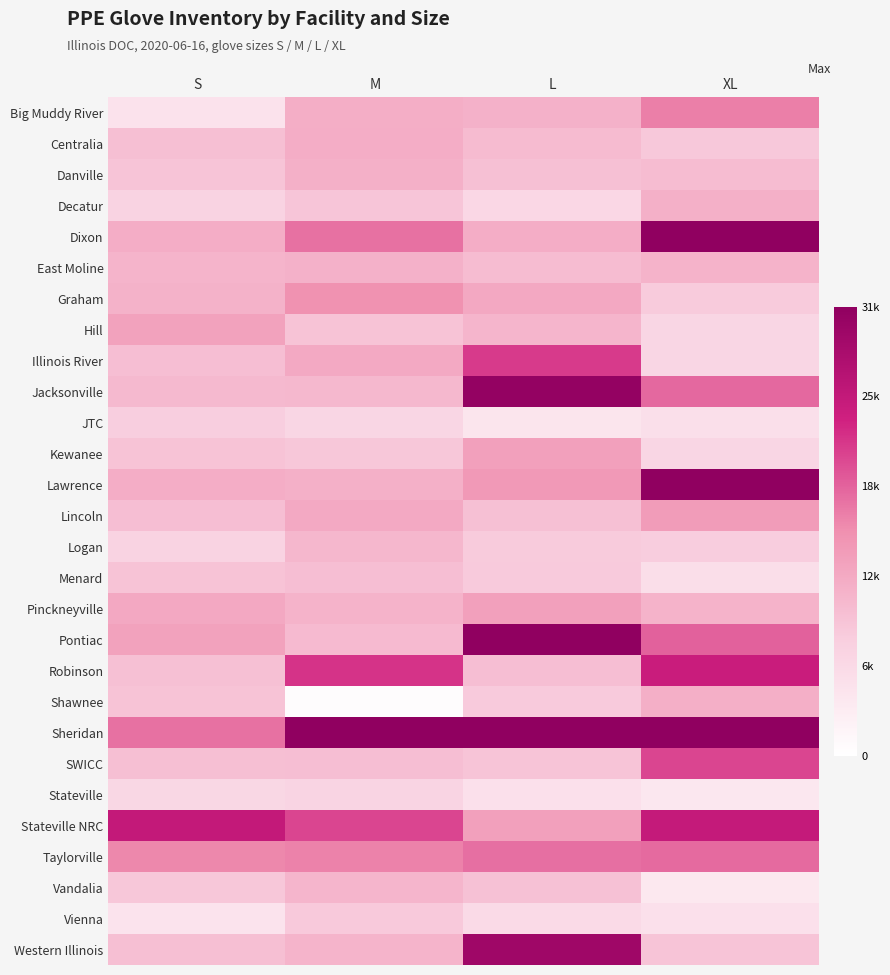

Rank the series by their maximum value, from lowest to highest.

Stateville, JTC, Vienna, Menard, Logan, Vandalia, East Moline, Danville, Decatur, Shawnee, Centralia, Hill, Kewanee, Pinckneyville, Lincoln, Graham, Big Muddy River, Taylorville, SWICC, Illinois River, Robinson, Stateville NRC, Western Illinois, Jacksonville, Dixon, Pontiac, Sheridan, Lawrence